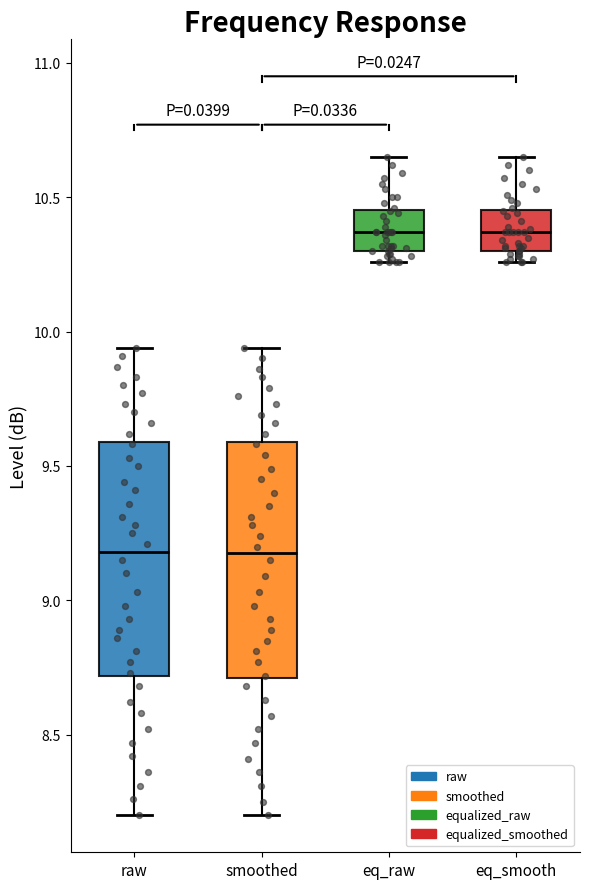

Reading left to right, transcribe this box plot: for each box, give where its median line is, the range the box spans, and where its two whiskers end, as read against the y-axis. The values are not printed on the chart, so give them approximately, as read against the axis.

raw: median 9.20, box 8.70 to 9.60, whiskers 8.20 to 9.95
smoothed: median 9.20, box 8.70 to 9.60, whiskers 8.20 to 9.95
eq_raw: median 10.35, box 10.30 to 10.45, whiskers 10.25 to 10.65
eq_smooth: median 10.35, box 10.30 to 10.45, whiskers 10.25 to 10.65